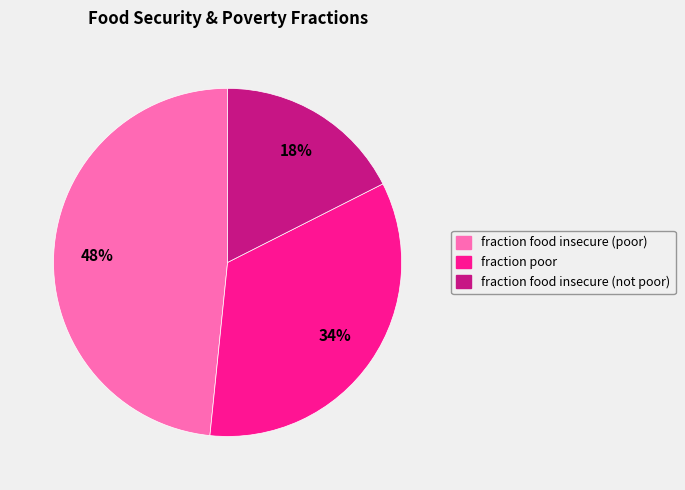

How many segments does this pie chart have?

3